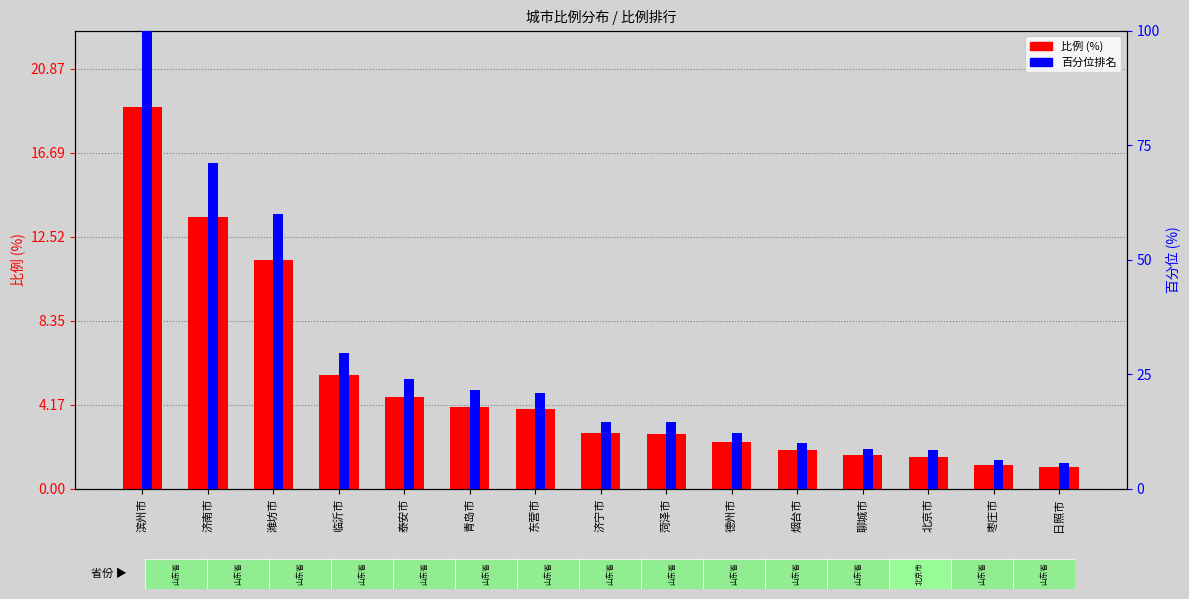

What is the total value across all series at 青岛市?

25.6